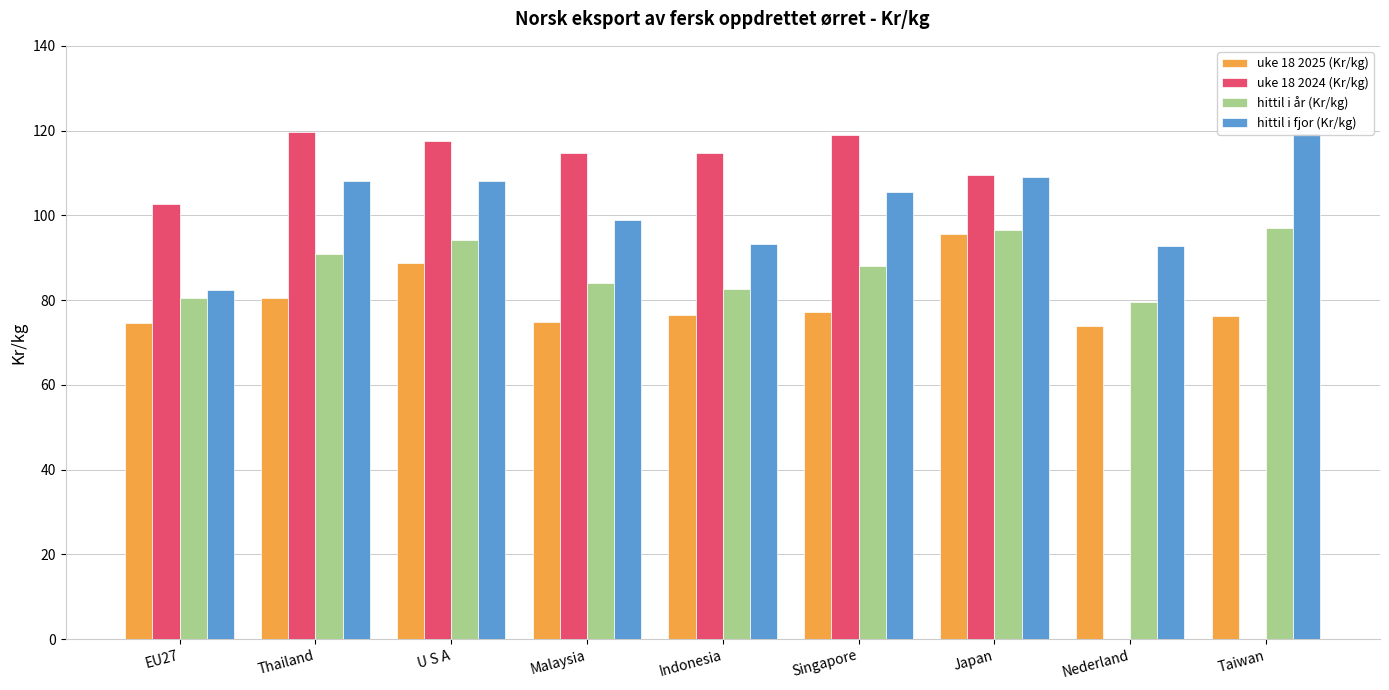

The uke 18 2025 (Kr/kg) series shows 42.6 at Singapore. True or false?

False